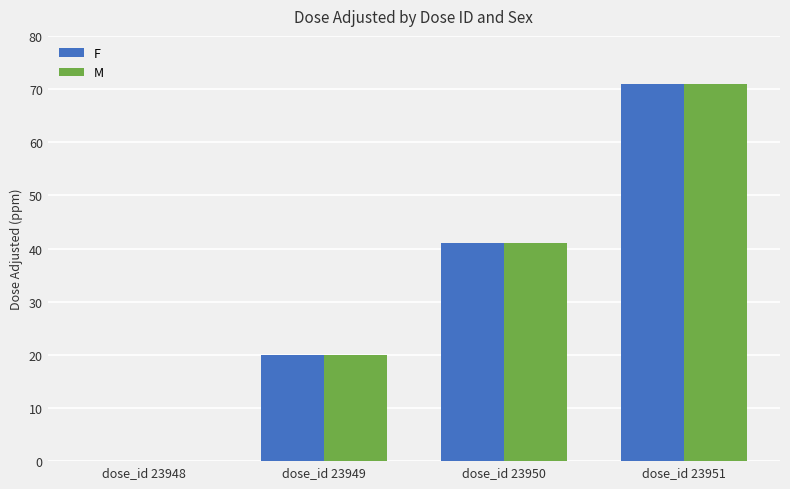

What is the greatest value displayed?

71